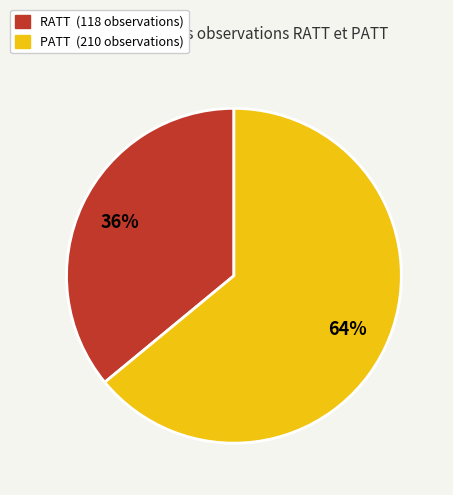

To the nearest percent, what is the difference between the largest and smallest slice percentages?

28%